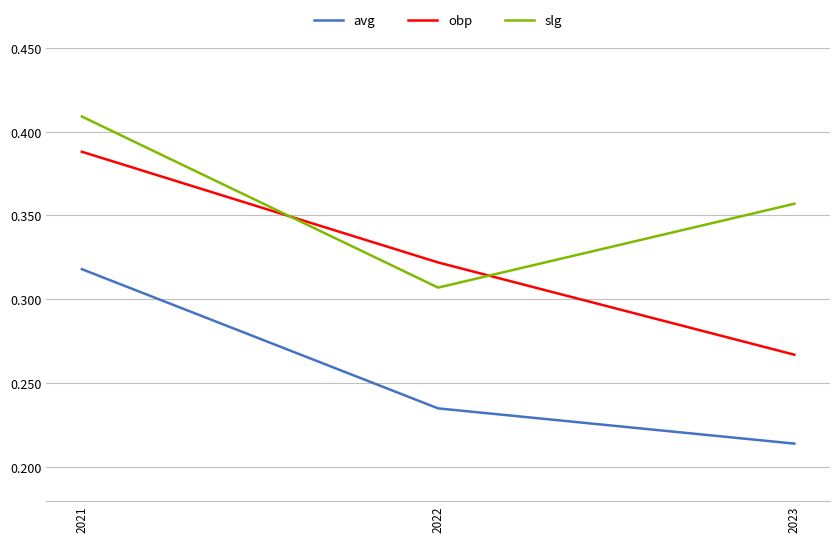

Which series has the widest spread of values?

obp